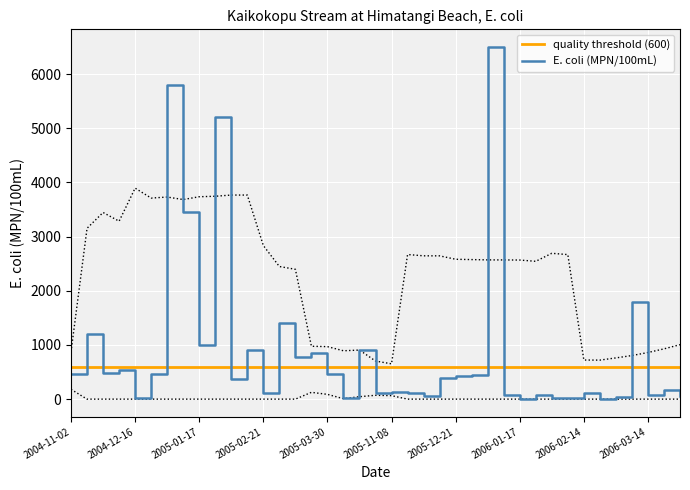

True or false: E. coli (MPN/100mL) has a value of 3252 at 2005-12-21.

False